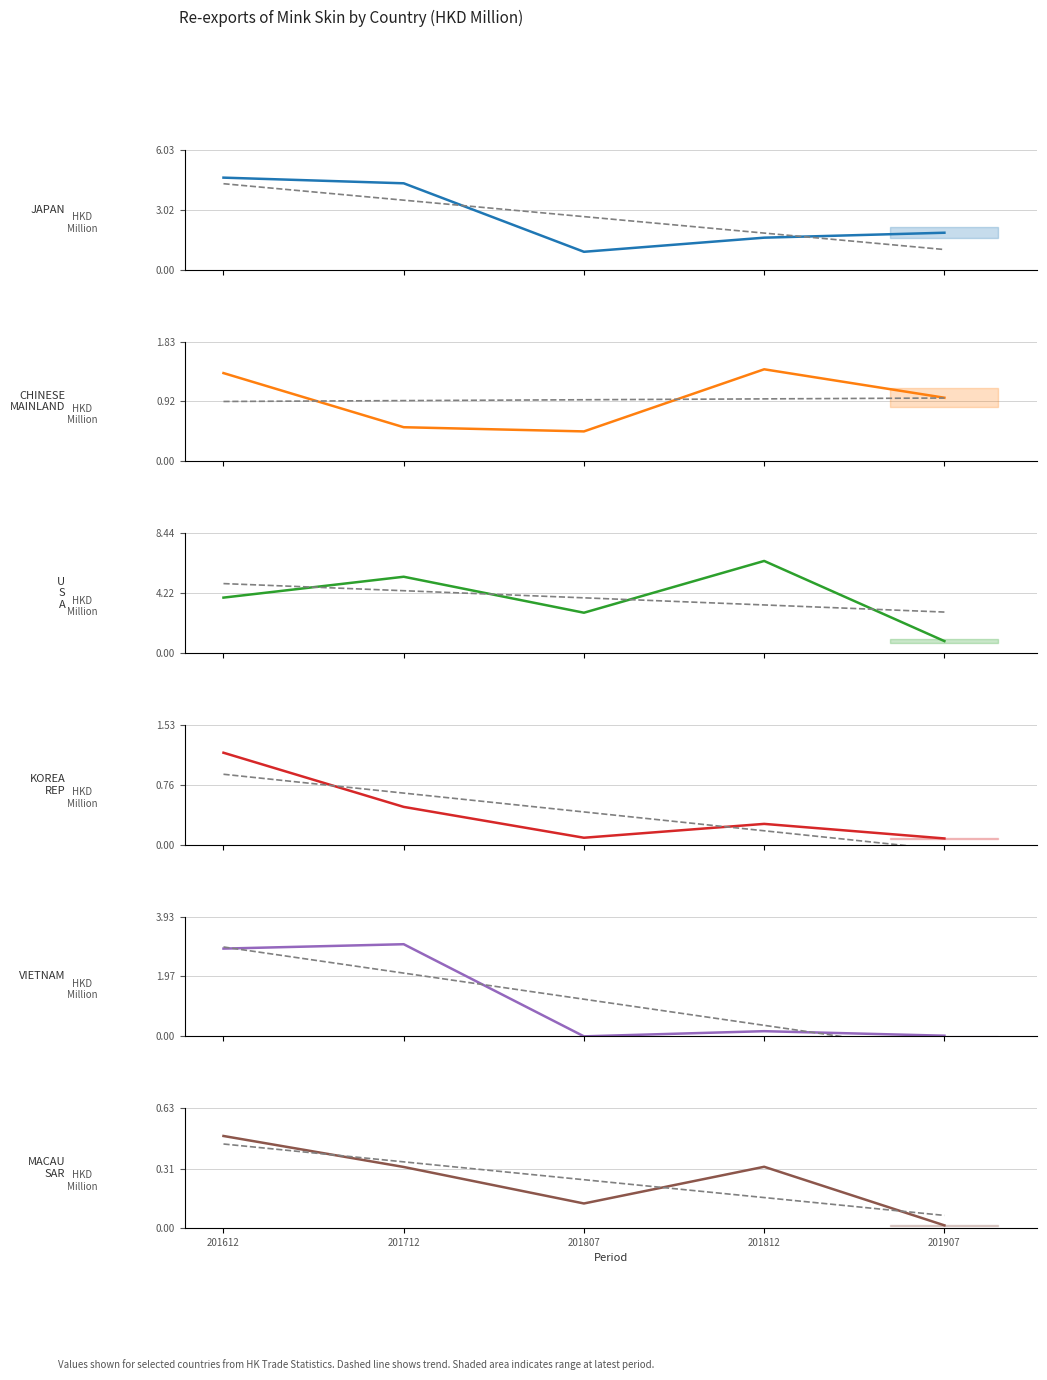

Does the chart have visible grid lines?

Yes